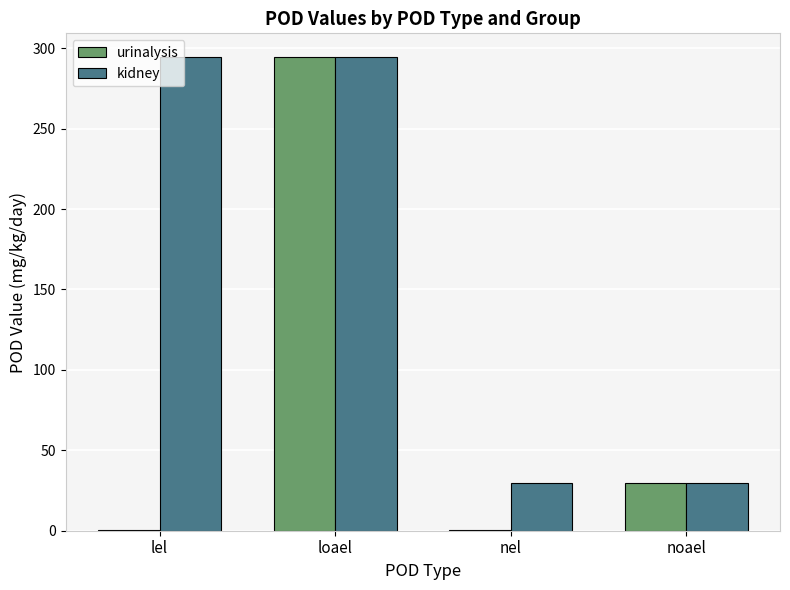

What are all the series names shown in the legend?

urinalysis, kidney